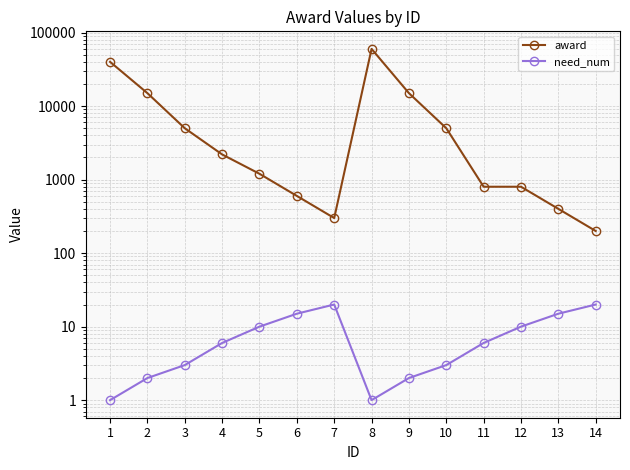

Reading right to left, list all the values displayed in this chart.

award: 14=200	13=400	12=800	11=800	10=5000	9=15000	8=60000	7=300	6=600	5=1200	4=2200	3=5000	2=15000	1=40000
need_num: 14=20	13=15	12=10	11=6	10=3	9=2	8=1	7=20	6=15	5=10	4=6	3=3	2=2	1=1